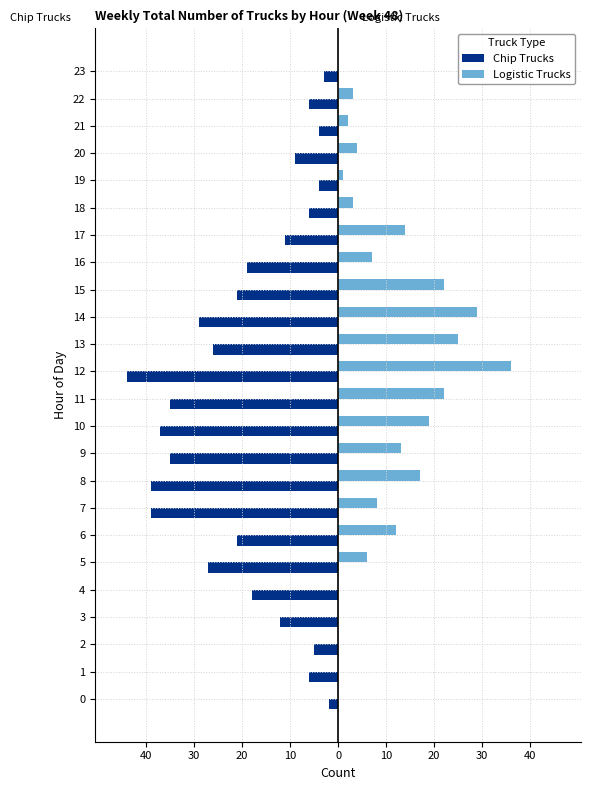

What are all the series names shown in the legend?

Chip Trucks, Logistic Trucks